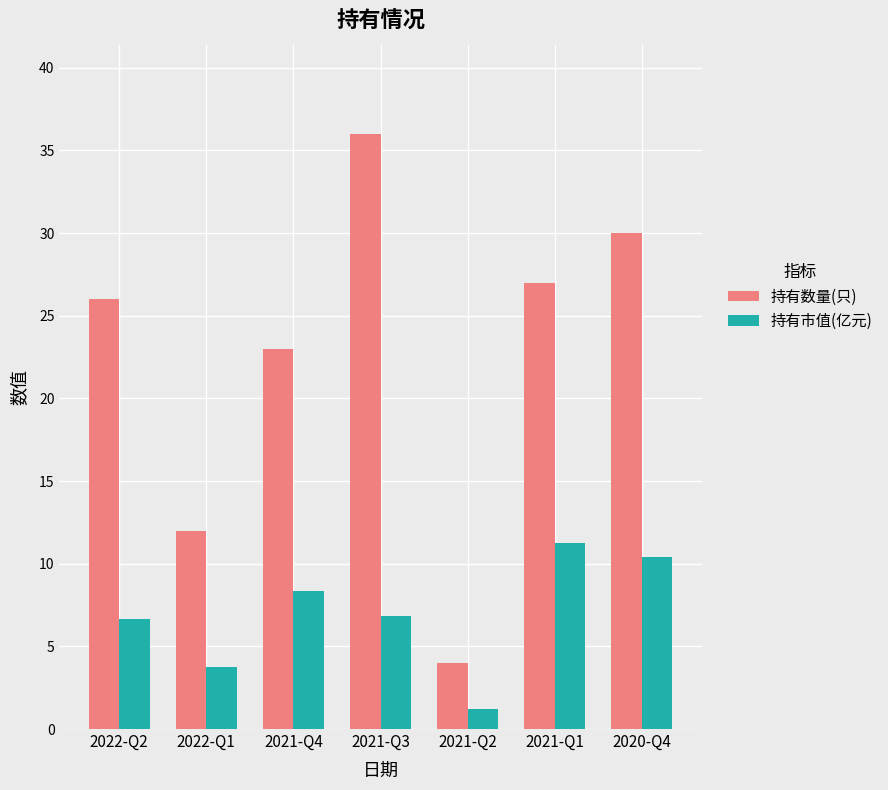

Is it true that 持有市值(亿元) equals 6.8 at 2021-Q3?

True